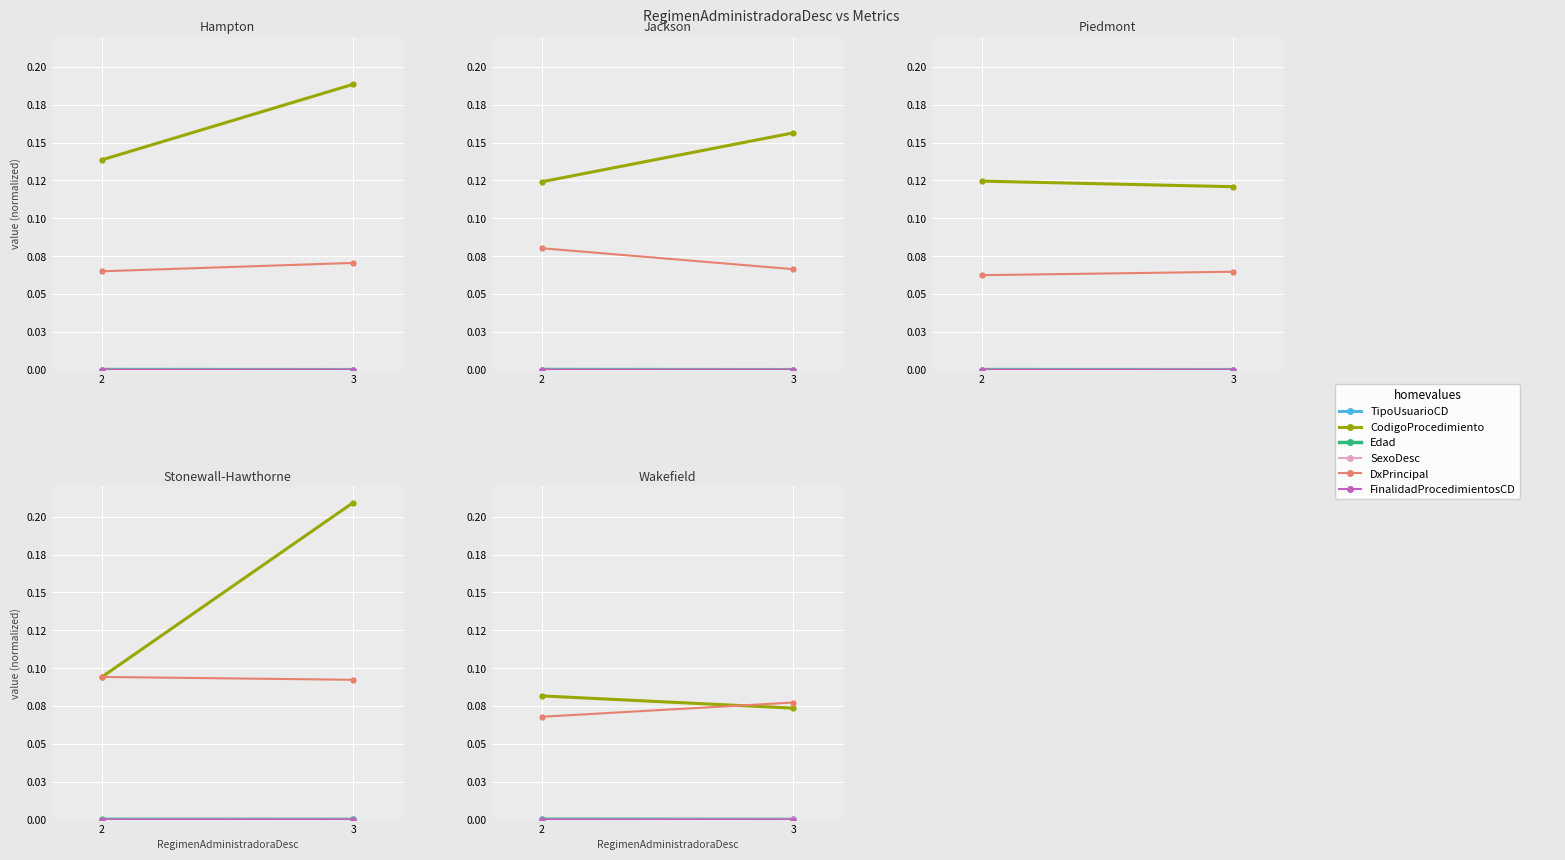

What is the value of the DxPrincipal point at the 2nd from the left?

0.1